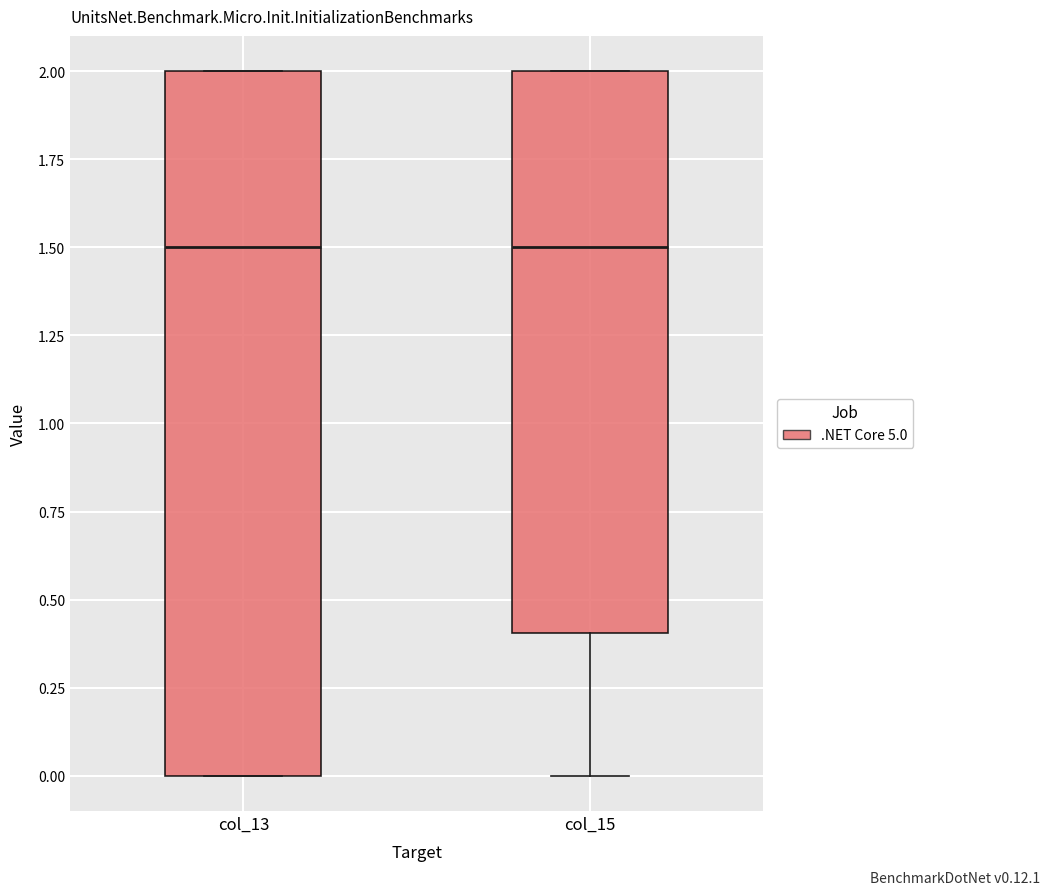

Which box is the tallest, from its lower edge to its upper edge?

col_13